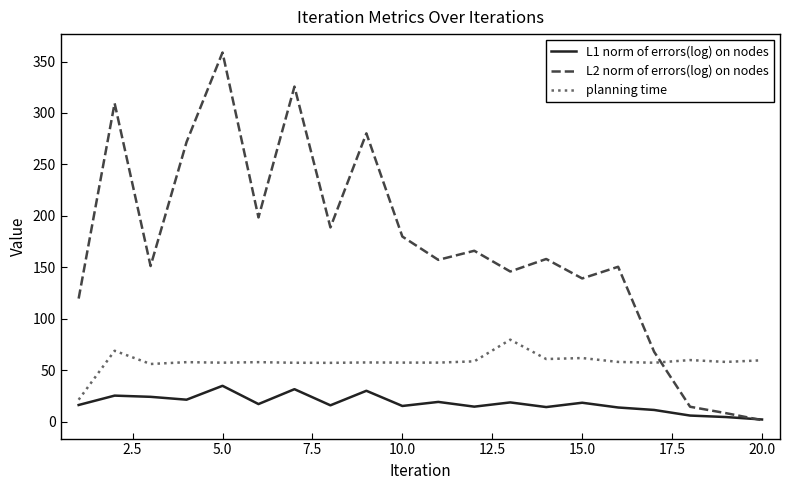

True or false: planning time and L1 norm of errors(log) on nodes intersect in this chart.

False